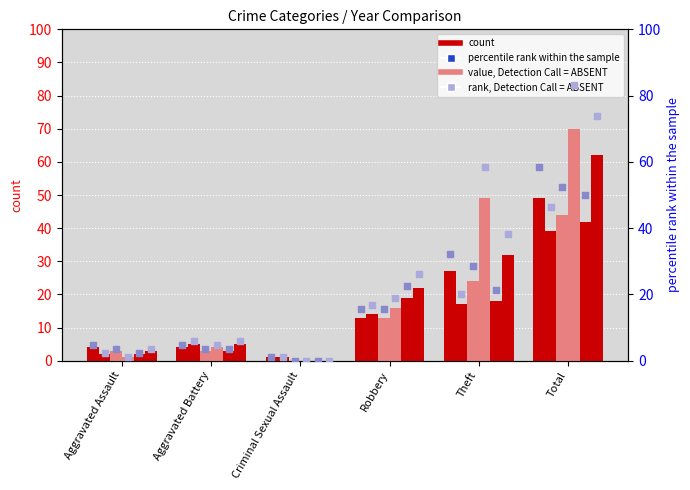

At which category is the sum across all series the highest?

Total